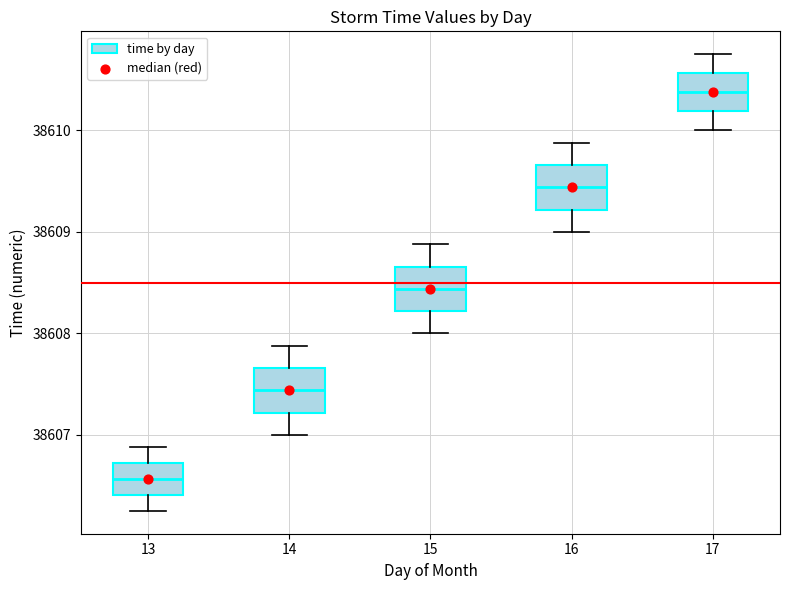

Reading left to right, transcribe this box plot: for each box, give where its median line is, the range the box spans, and where its two whiskers end, as read against the y-axis. The values are not printed on the chart, so give them approximately, as read against the axis.

13: median 38606.6, box 38606.4 to 38606.7, whiskers 38606.3 to 38606.9
14: median 38607.4, box 38607.2 to 38607.7, whiskers 38607.0 to 38607.9
15: median 38608.4, box 38608.2 to 38608.7, whiskers 38608.0 to 38608.9
16: median 38609.4, box 38609.2 to 38609.7, whiskers 38609.0 to 38609.9
17: median 38610.4, box 38610.2 to 38610.6, whiskers 38610.0 to 38610.8